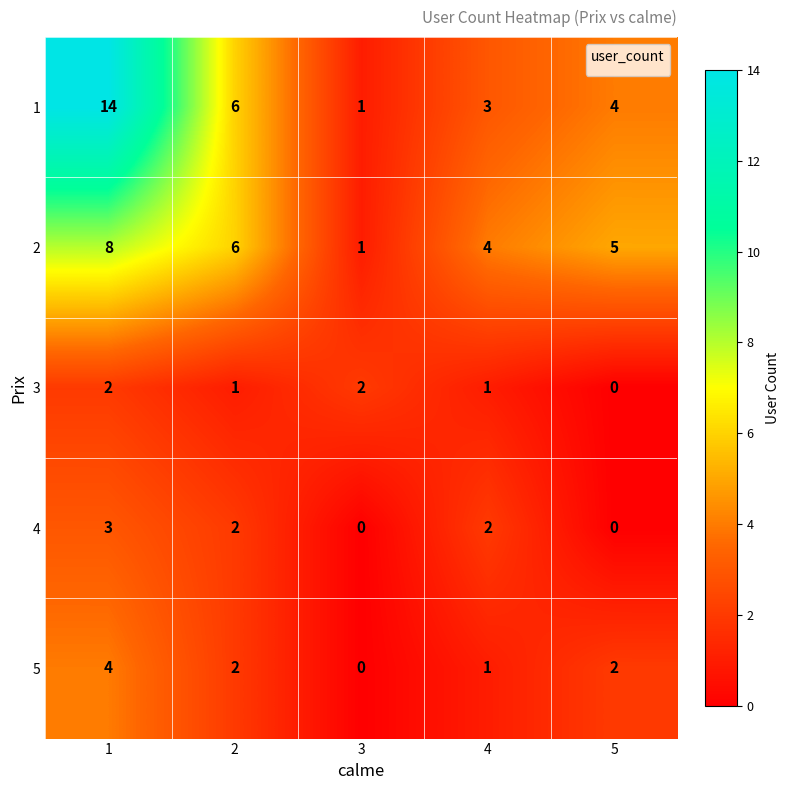

What is the sum of the 2 values at 4 and 5?

9